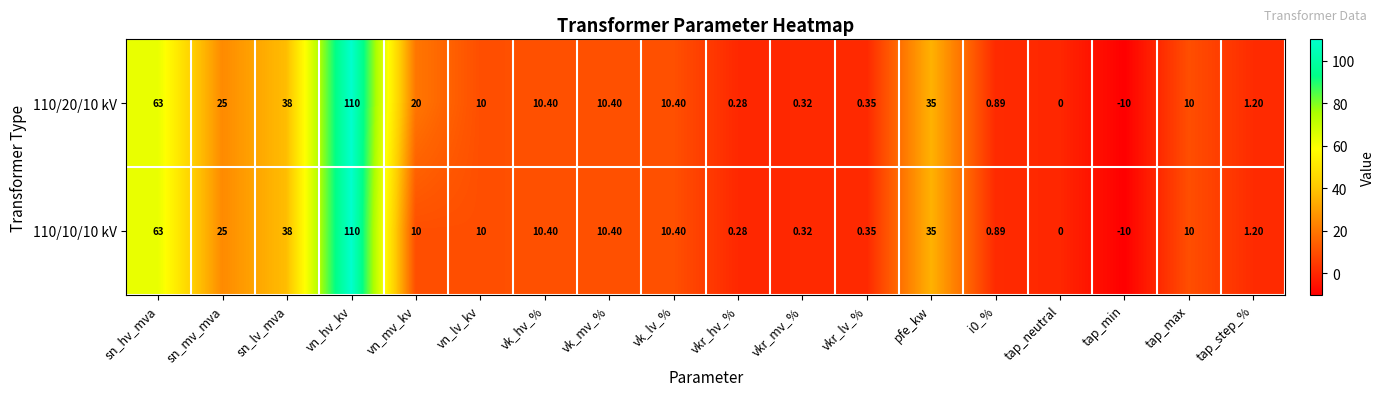

At which label is 110/10/10 kV closest to 50?

sn_lv_mva